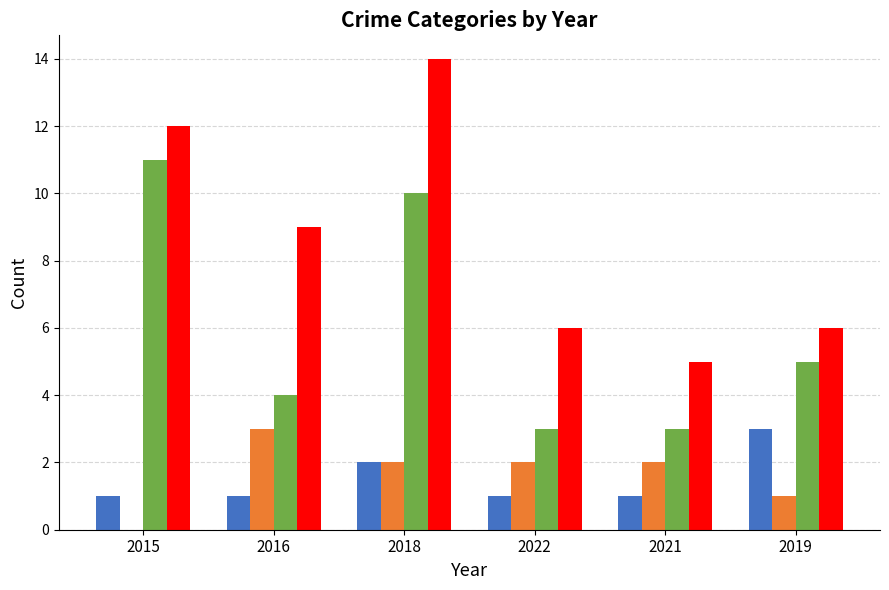

What is the sum of all Robbery values?

36